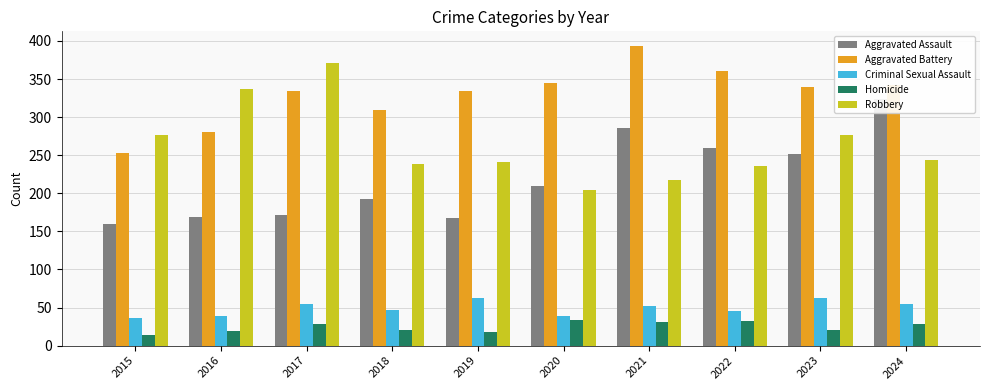

Between 2024 and 2016, which is larger?

2024